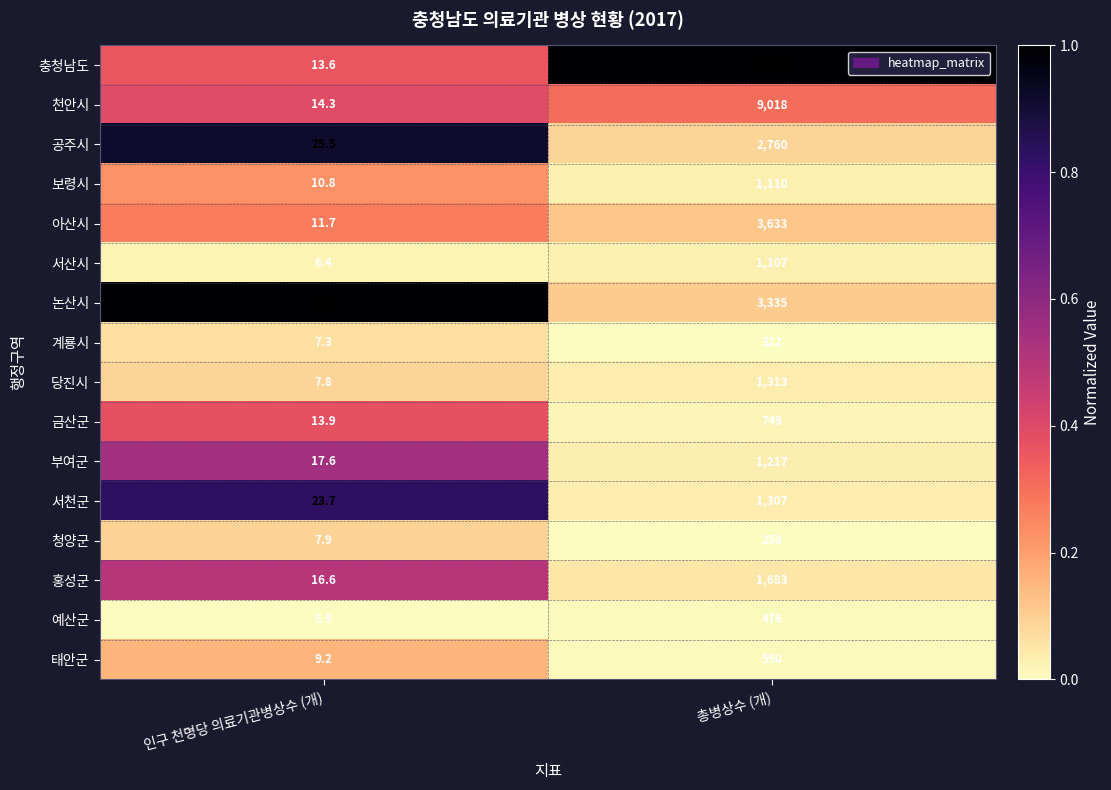

What value does the 계룡시 series have at 인구 천명당 의료기관병상수 (개)?

7.3